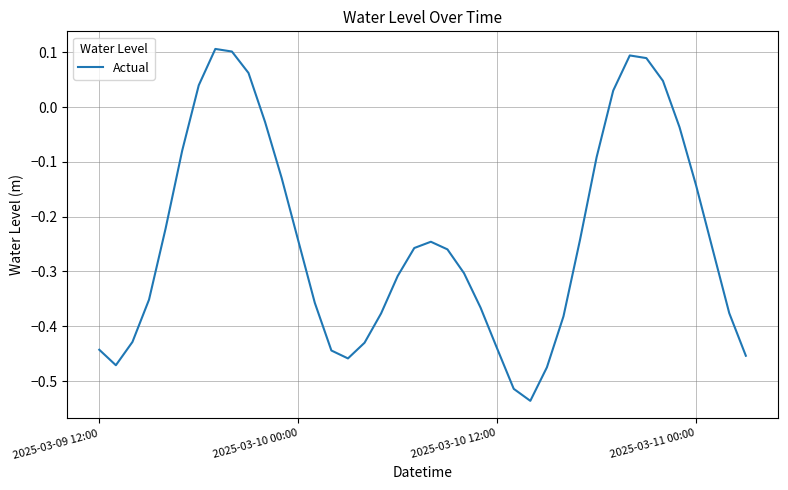

Count the number of data series in this chart.

1